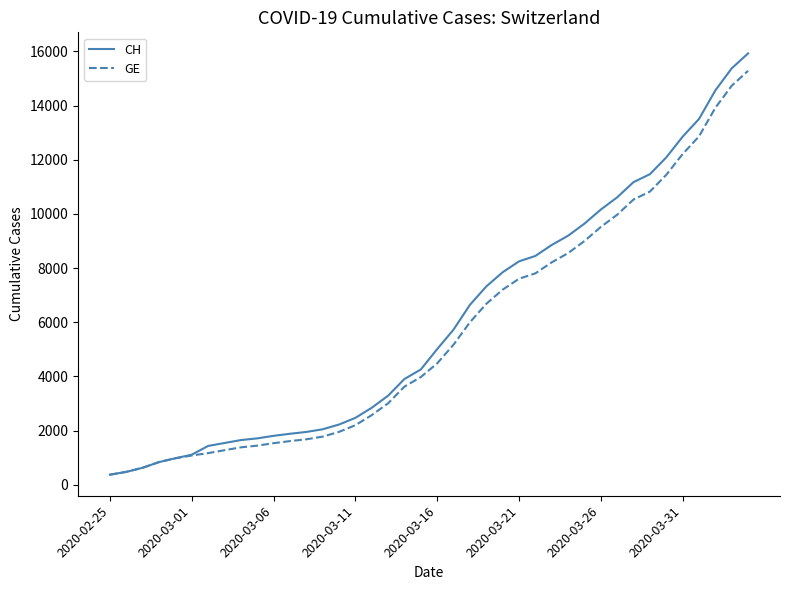

What is the lowest value of the GE series?

375